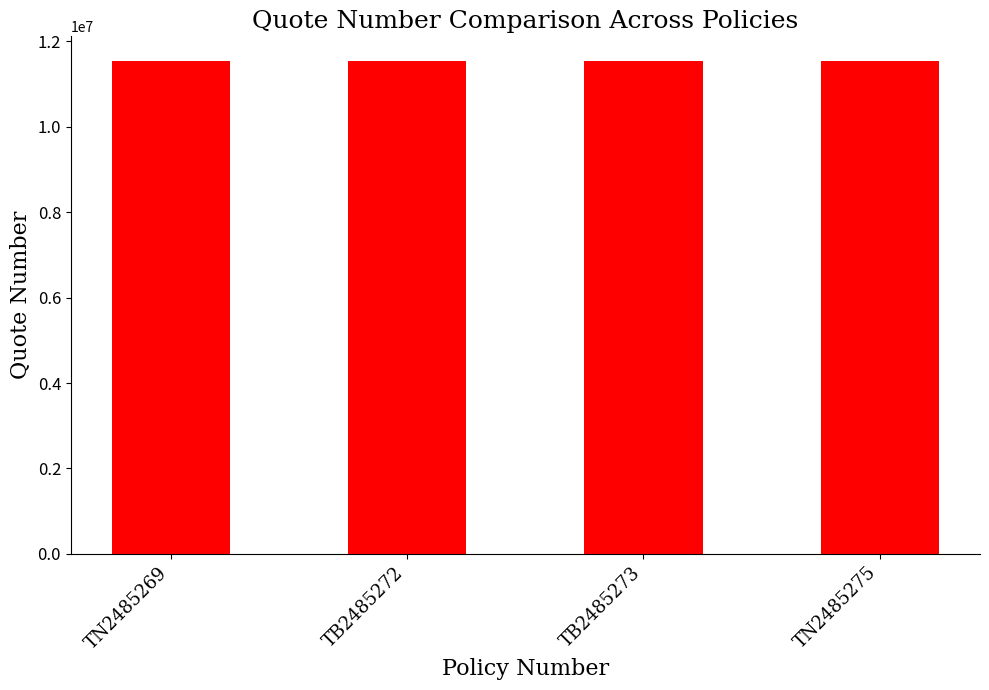

What is the ratio of the value at TN2485275 to the value at TB2485273?

1.0